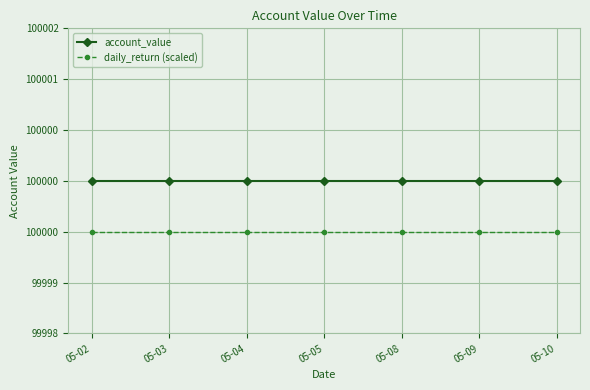

The account_value series shows 136156.1 at 05-10. True or false?

False